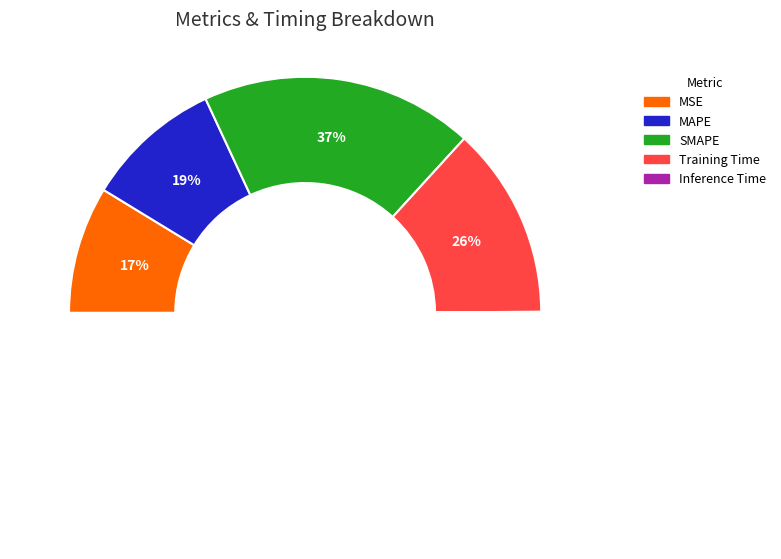

What is the change in value from MSE to Training Time?

+0.5